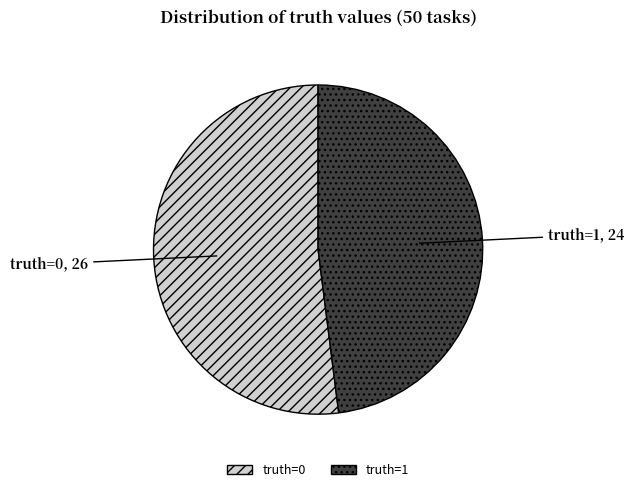

How many segments does this pie chart have?

2